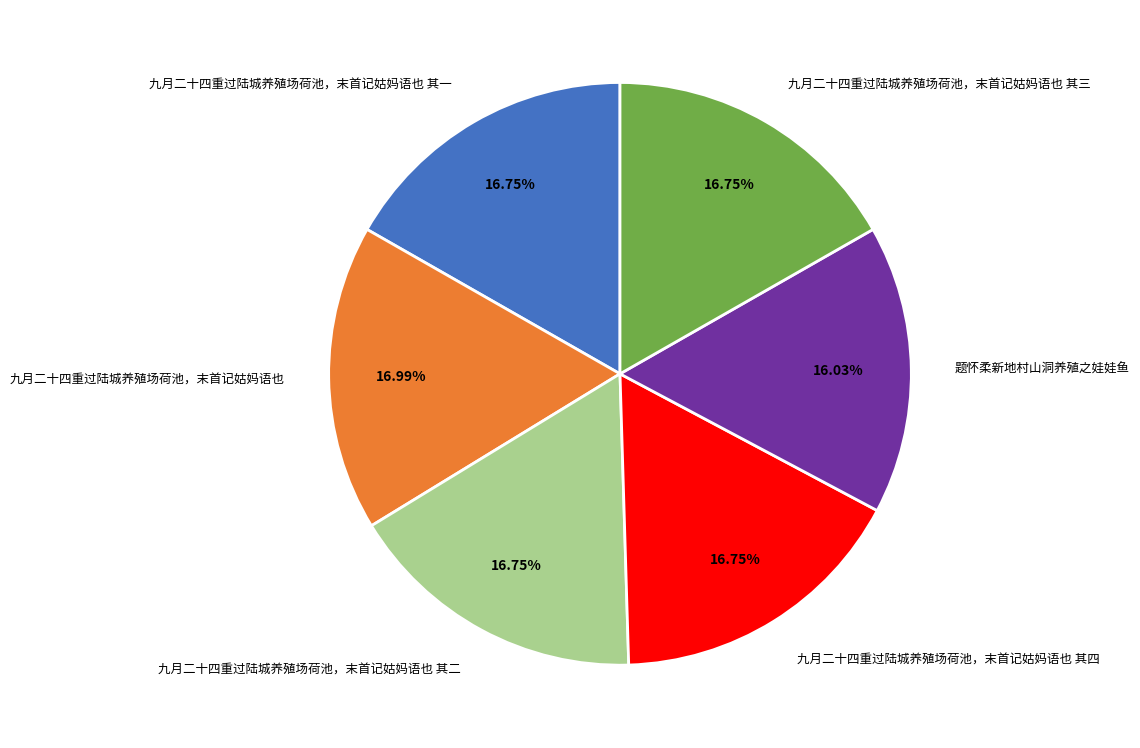

What is the ratio of the value at 九月二十四重过陆城养殖场荷池，末首记姑妈语也 to the value at 九月二十四重过陆城养殖场荷池，末首记姑妈语也 其一?

1.0